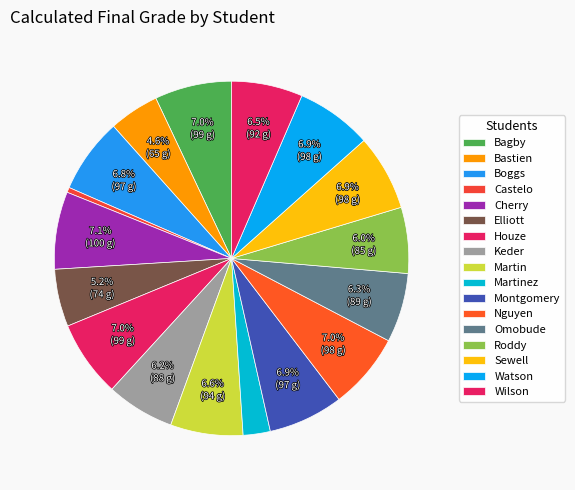

How many segments does this pie chart have?

17